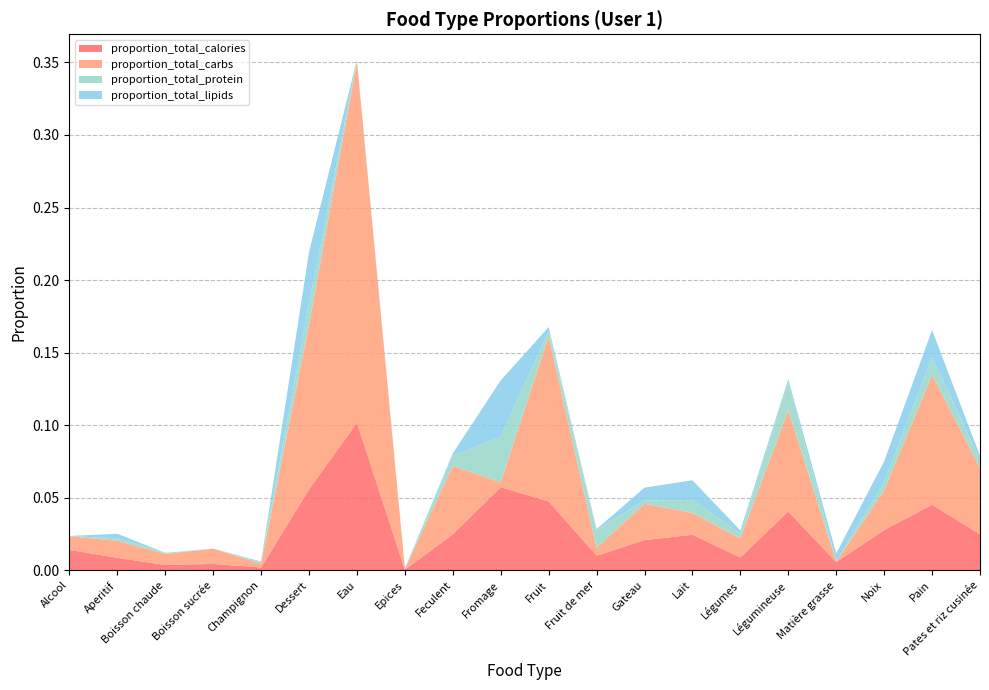

Reading right to left, list all the values displayed in this chart.

proportion_total_calories: 0.0	0.0	0.0	0.0	0.0	0.0	0.0	0.0	0.0	0.0	0.1	0.0	0.0	0.1	0.1	0.0	0.0	0.0	0.0	0.0
proportion_total_carbs: 0.0	0.1	0.0	0.0	0.1	0.0	0.0	0.0	0.0	0.1	0.0	0.0	0.0	0.2	0.1	0.0	0.0	0.0	0.0	0.0
proportion_total_protein: 0.0	0.0	0.0	0.0	0.0	0.0	0.0	0.0	0.0	0.0	0.0	0.0	0.0	0.0	0.0	0.0	0.0	0.0	0.0	0.0
proportion_total_lipids: 0.0	0.0	0.0	0.0	0.0	0.0	0.0	0.0	0.0	0.0	0.0	0.0	0.0	0.0	0.0	0.0	0.0	0.0	0.0	0.0